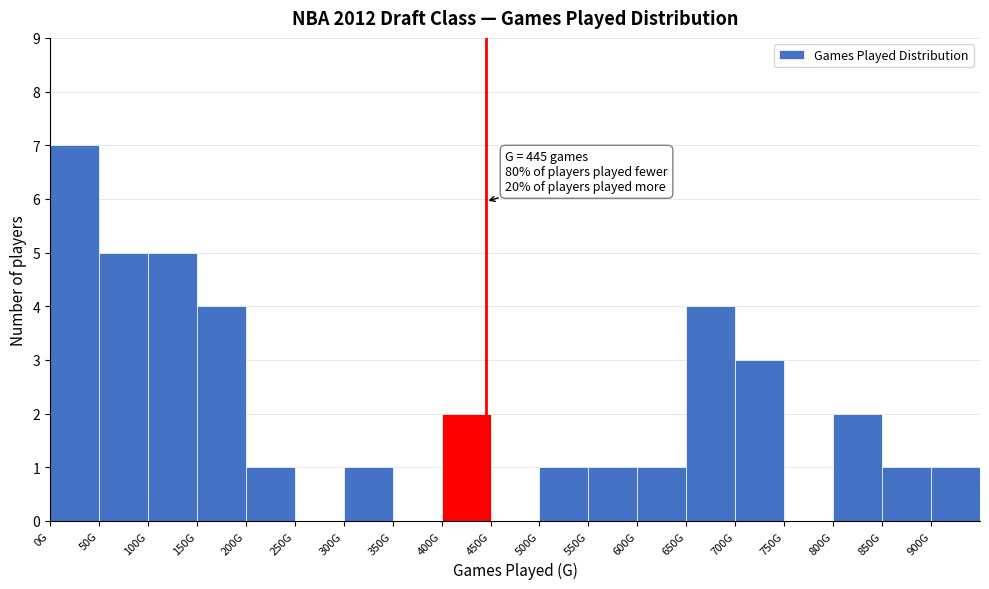

Reading left to right, list all the values displayed in this chart.

0G=7	50G=5	100G=5	150G=4	200G=1	250G=0	300G=1	350G=0	400G=2	450G=0	500G=1	550G=1	600G=1	650G=4	700G=3	750G=0	800G=2	850G=1	900G=1